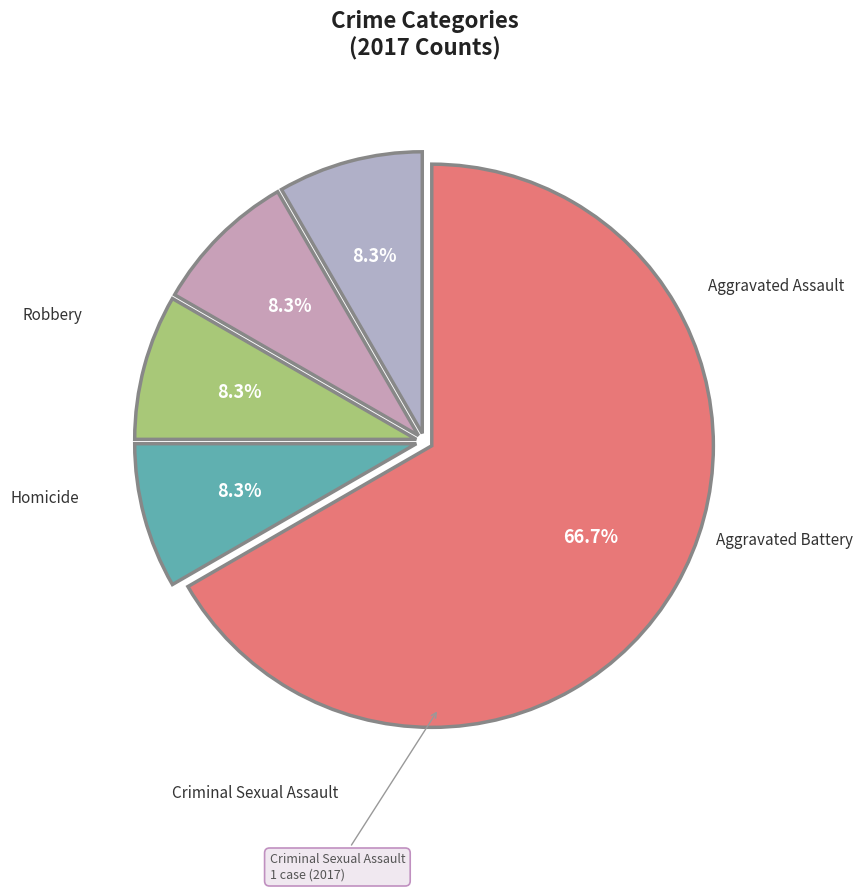

What is the ratio of the value at Aggravated Assault to the value at Criminal Sexual Assault?

1.0